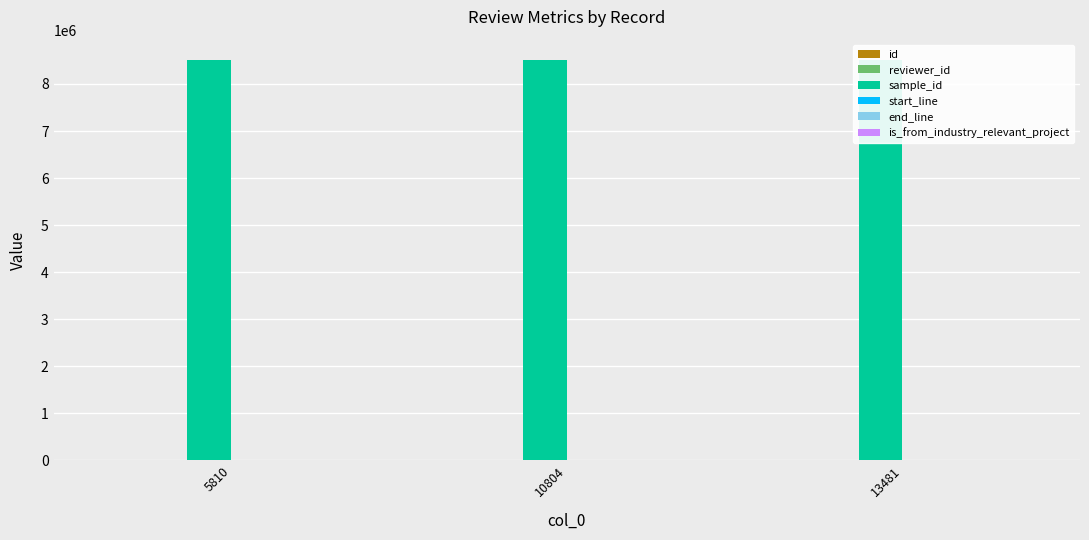

True or false: reviewer_id has a value of 11 at 5810.

False